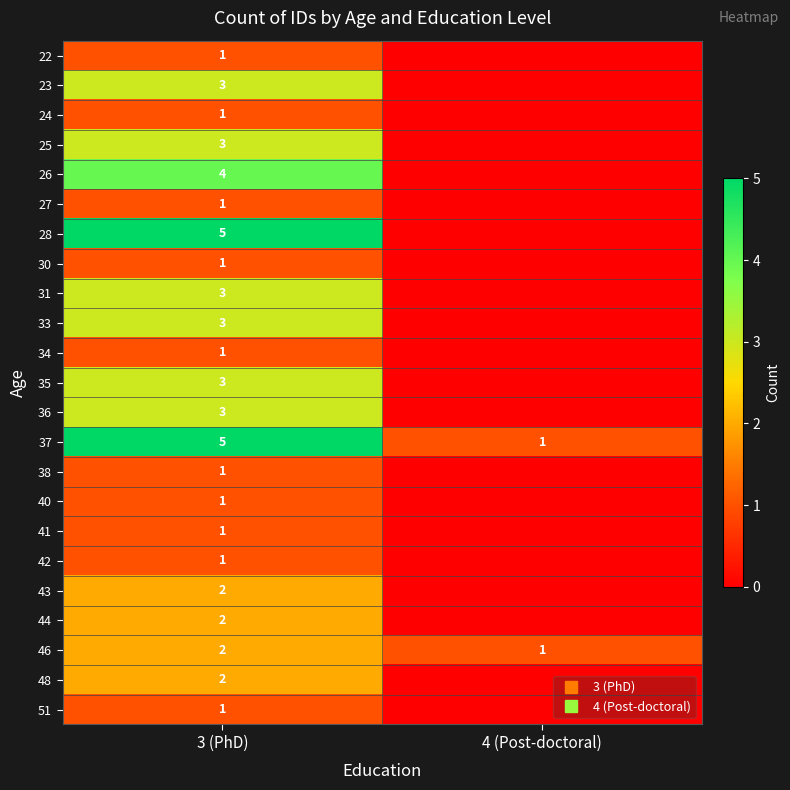

At which label is 46 closest to 1?

4 (Post-doctoral)